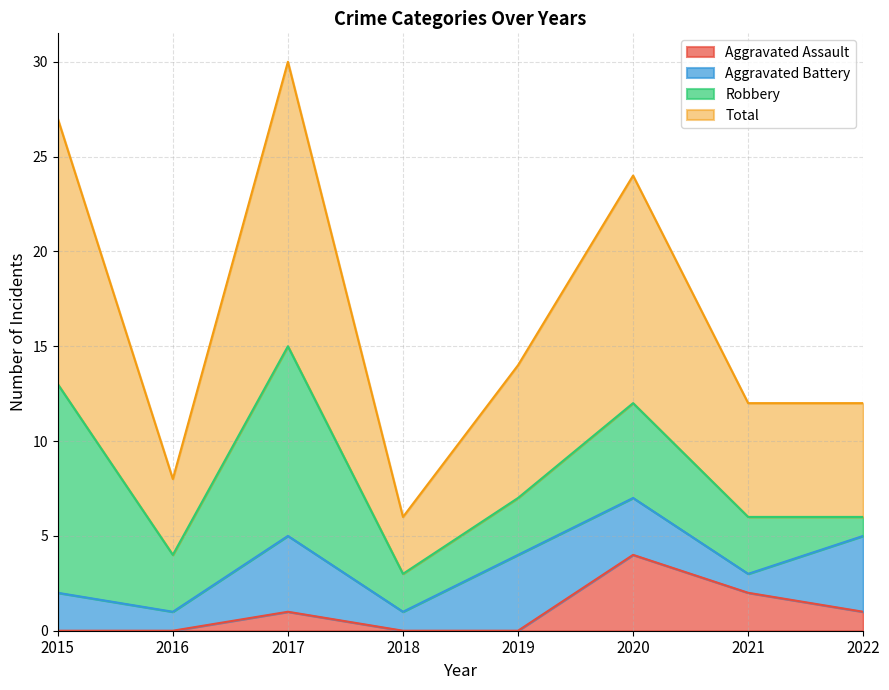

What is the difference between the second highest and second lowest values in the Total series?

19